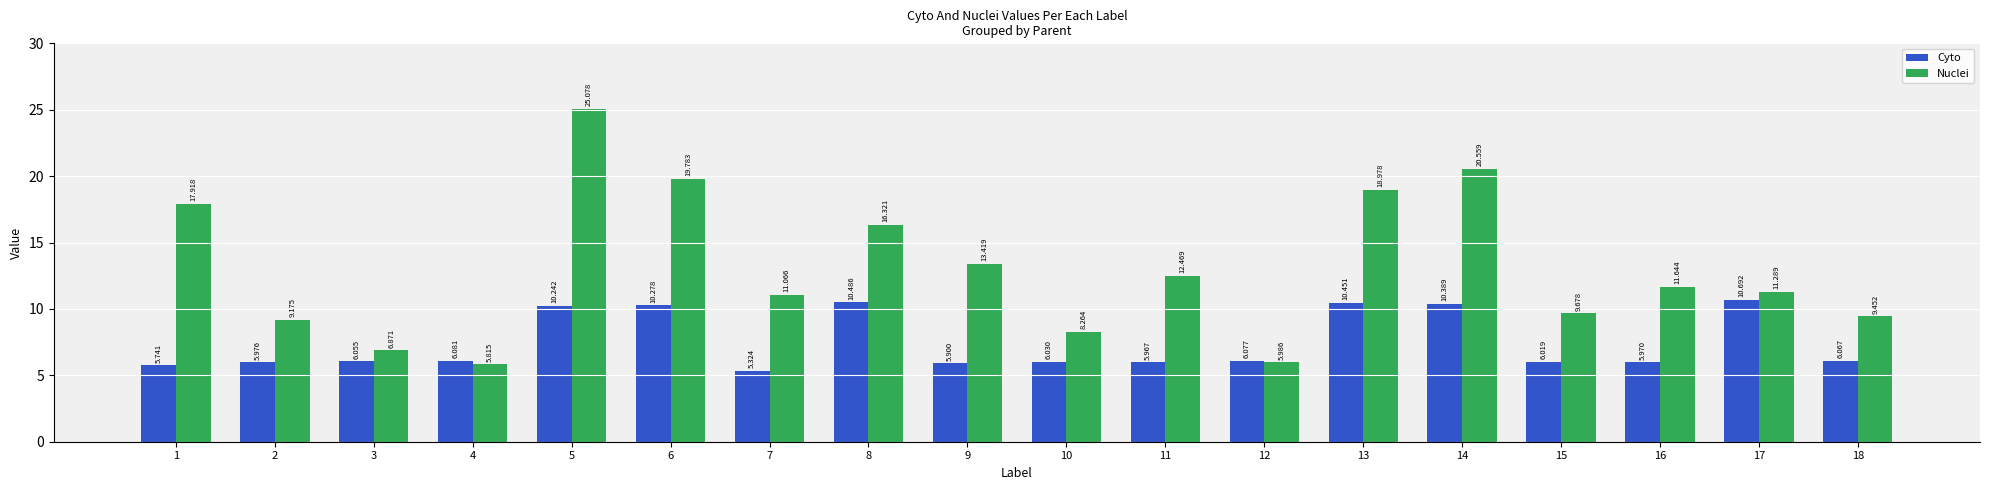

What are all the series names shown in the legend?

Cyto, Nuclei